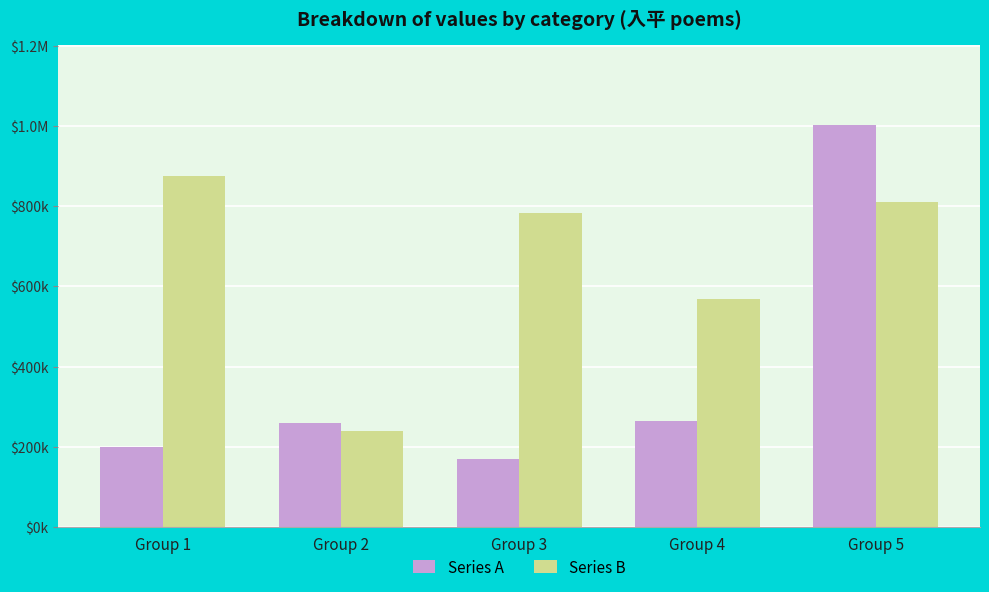

What is the average value of the Series A series?

378424